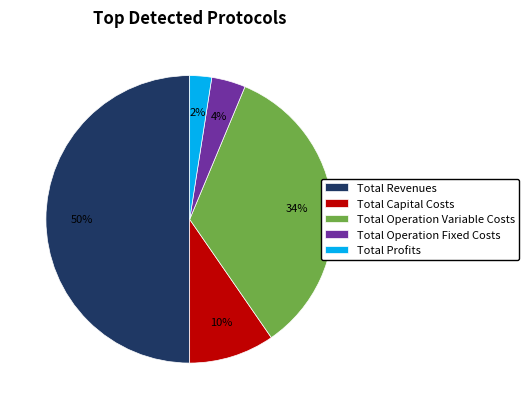

Is Total Operation Fixed Costs the majority of the pie?

No